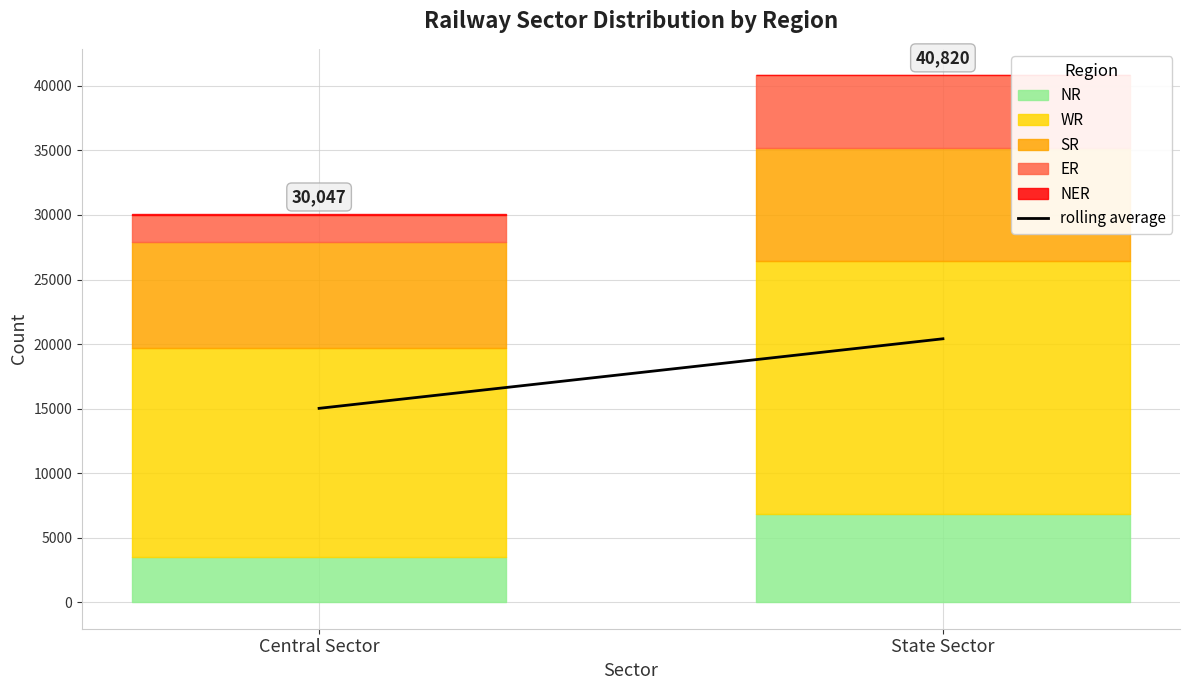

List the labels in order of value, smallest first.

Central Sector, State Sector